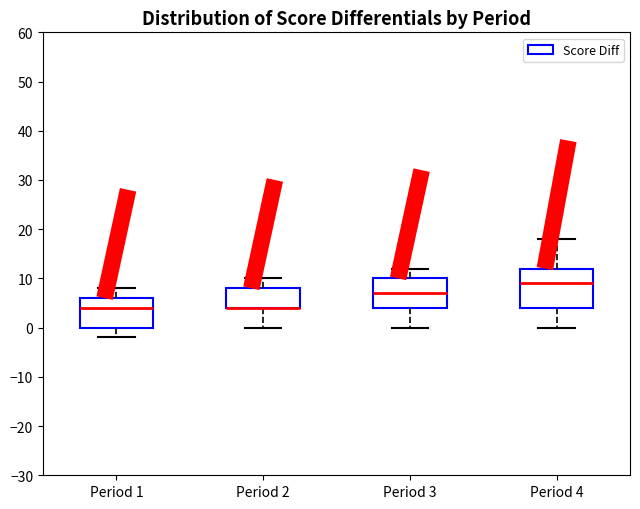

Which box is the tallest, from its lower edge to its upper edge?

Period 4